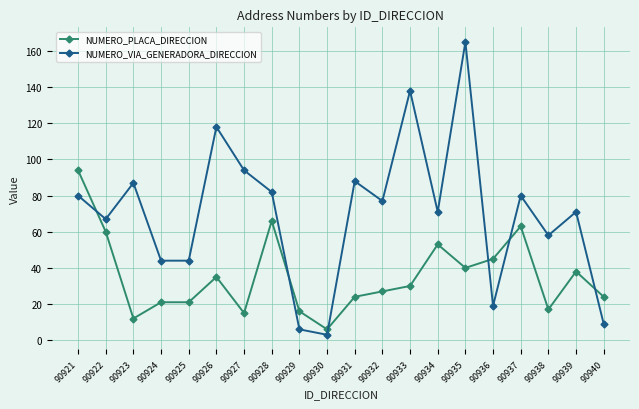

What is the value of the NUMERO_PLACA_DIRECCION point at the 8th from the left?

66